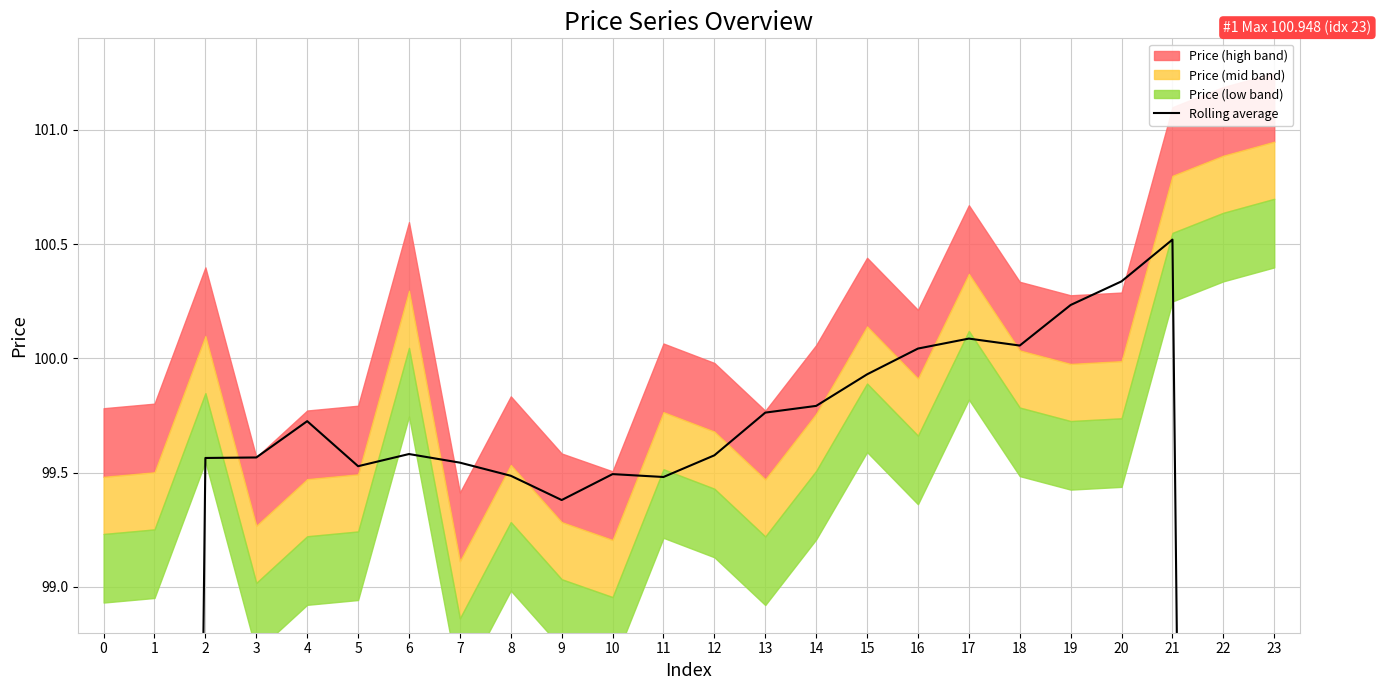

What is the ratio of the value at 14 to the value at 22?

1.2